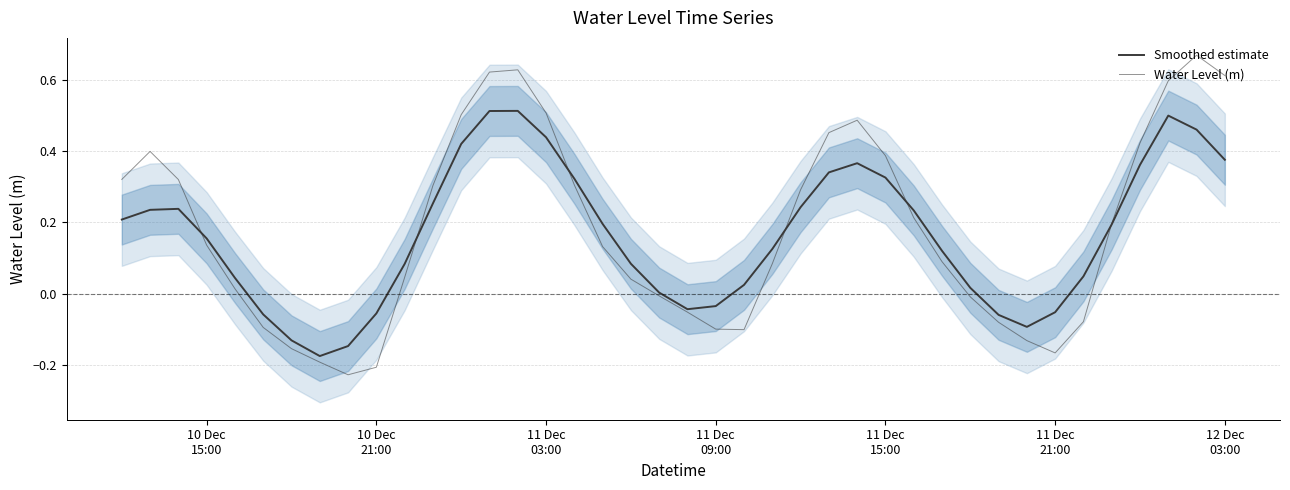

Which series has the largest total across all categories?

Water Level (m)